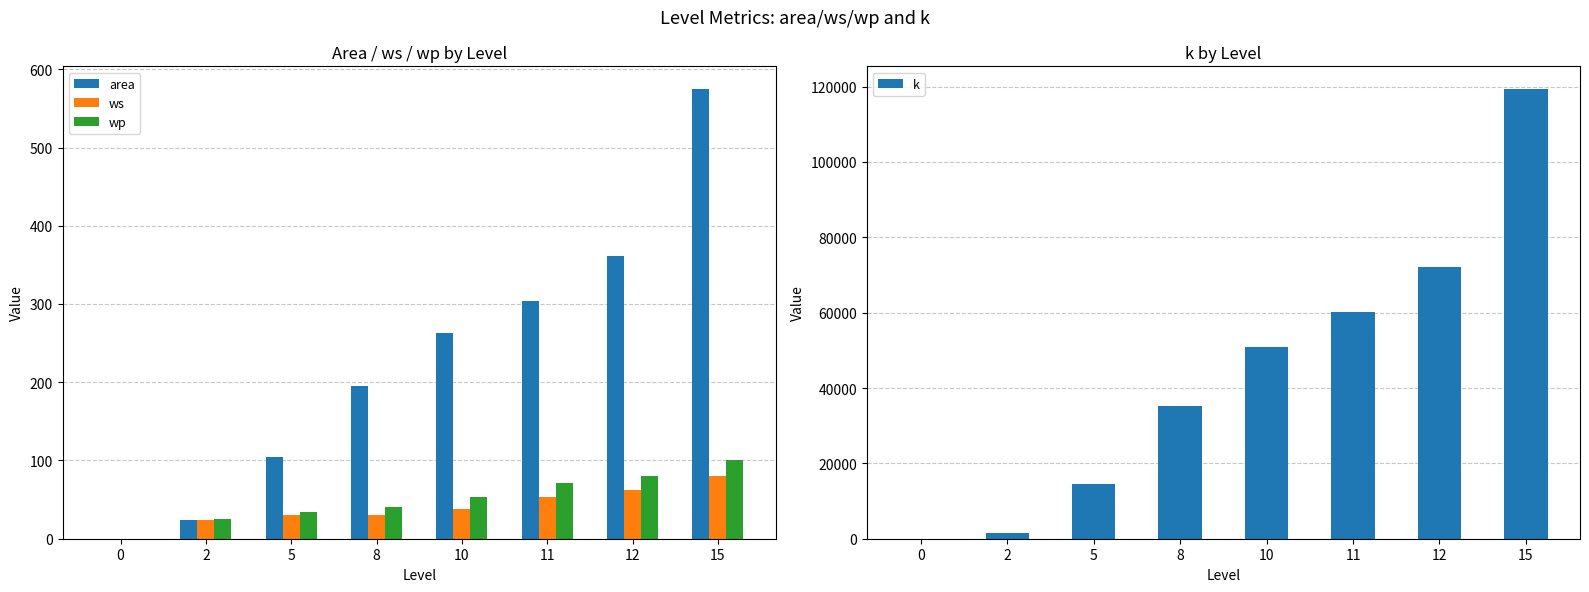

Rank the categories by k value from lowest to highest.

0, 2, 5, 8, 10, 11, 12, 15